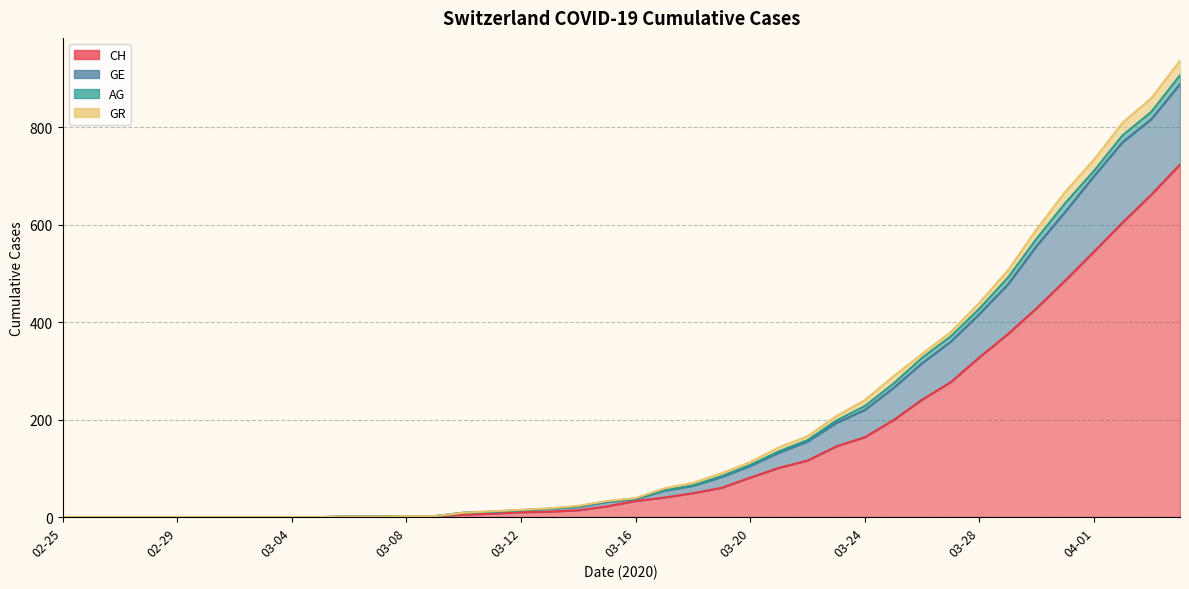

What is the value of the CH point at the 25th from the left?

81